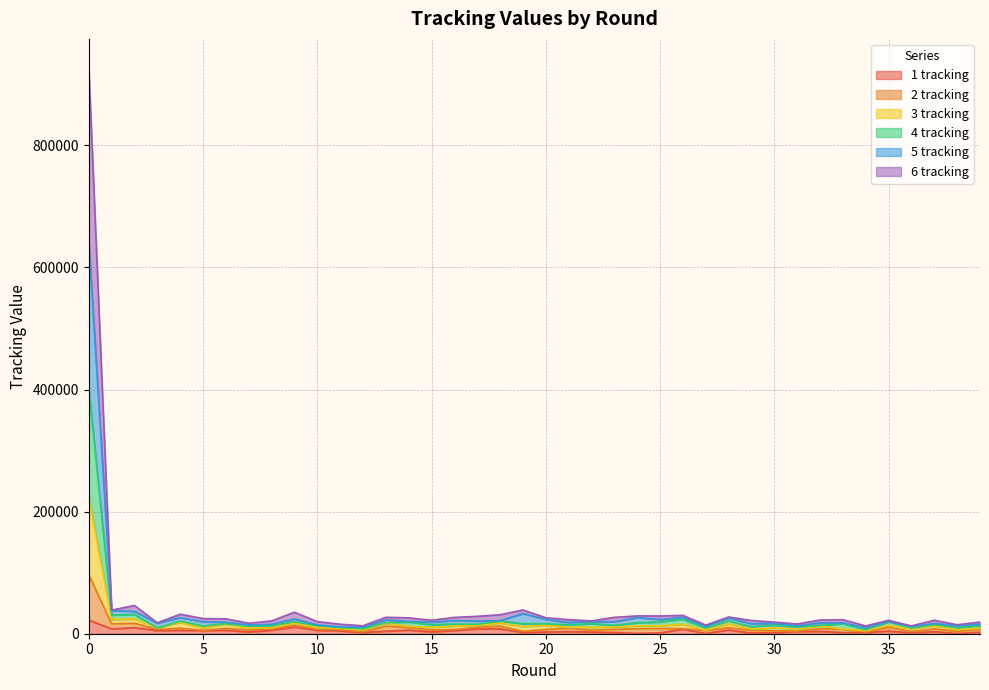

At which category does 1 tracking reach its first local valley?

1